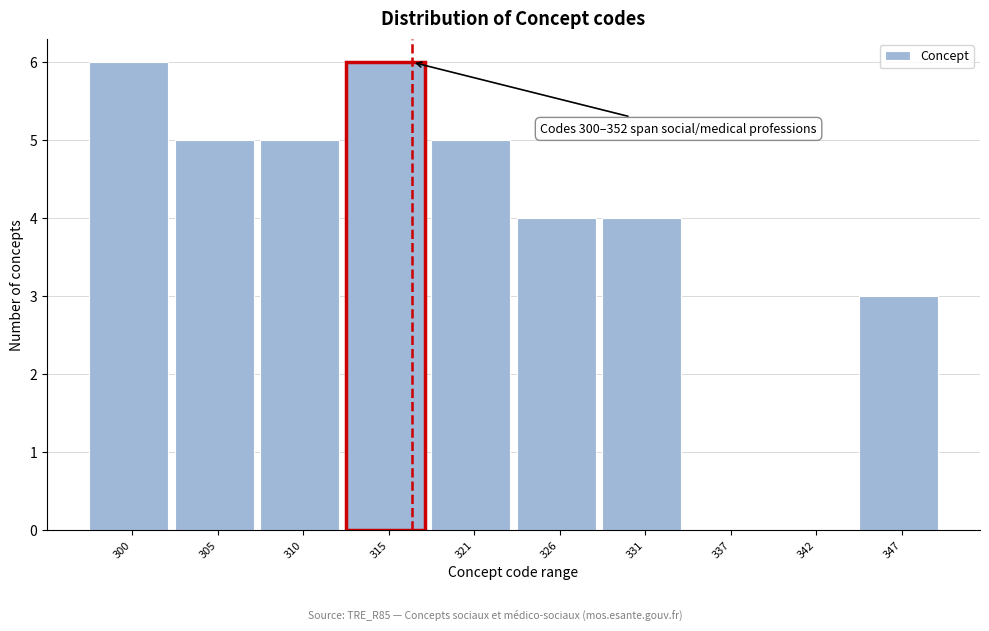

Reading left to right, transcribe all the data shown in this chart.

300=6	305=5	310=5	315=6	321=5	326=4	331=4	337=0	342=0	347=3